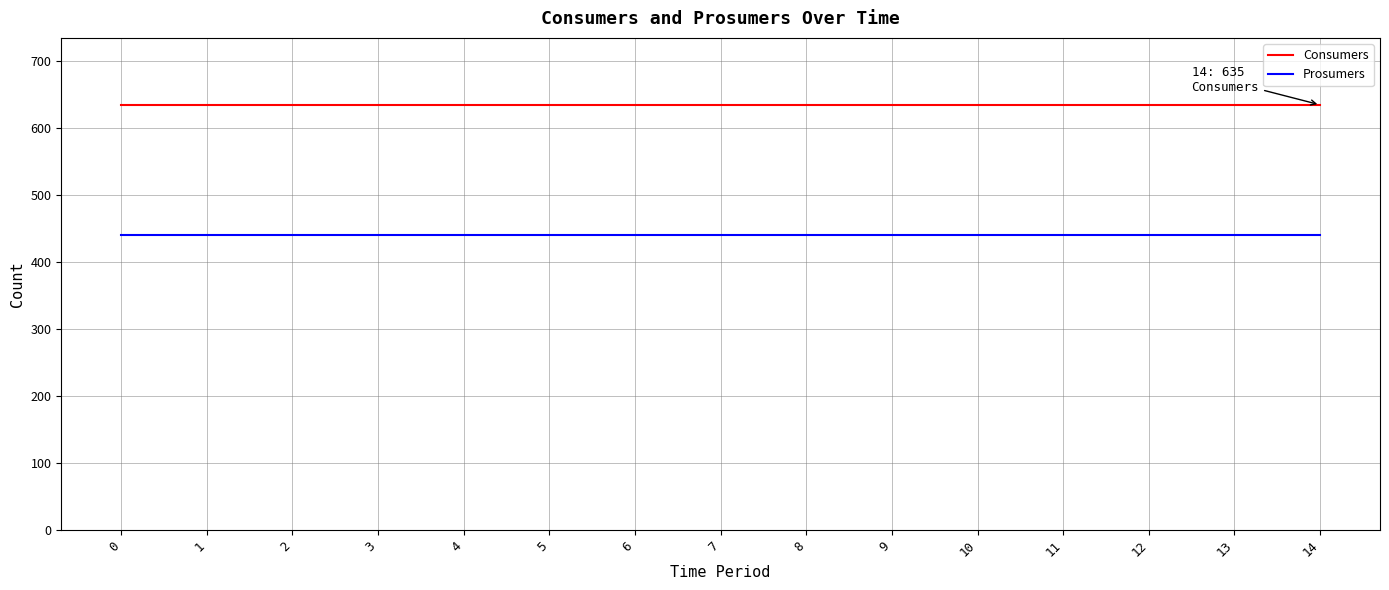

Reading left to right, extract all data points from this chart.

Consumers: 0=635	1=635	2=635	3=635	4=635	5=635	6=635	7=635	8=635	9=635	10=635	11=635	12=635	13=635	14=635
Prosumers: 0=440	1=440	2=440	3=440	4=440	5=440	6=440	7=440	8=440	9=440	10=440	11=440	12=440	13=440	14=440